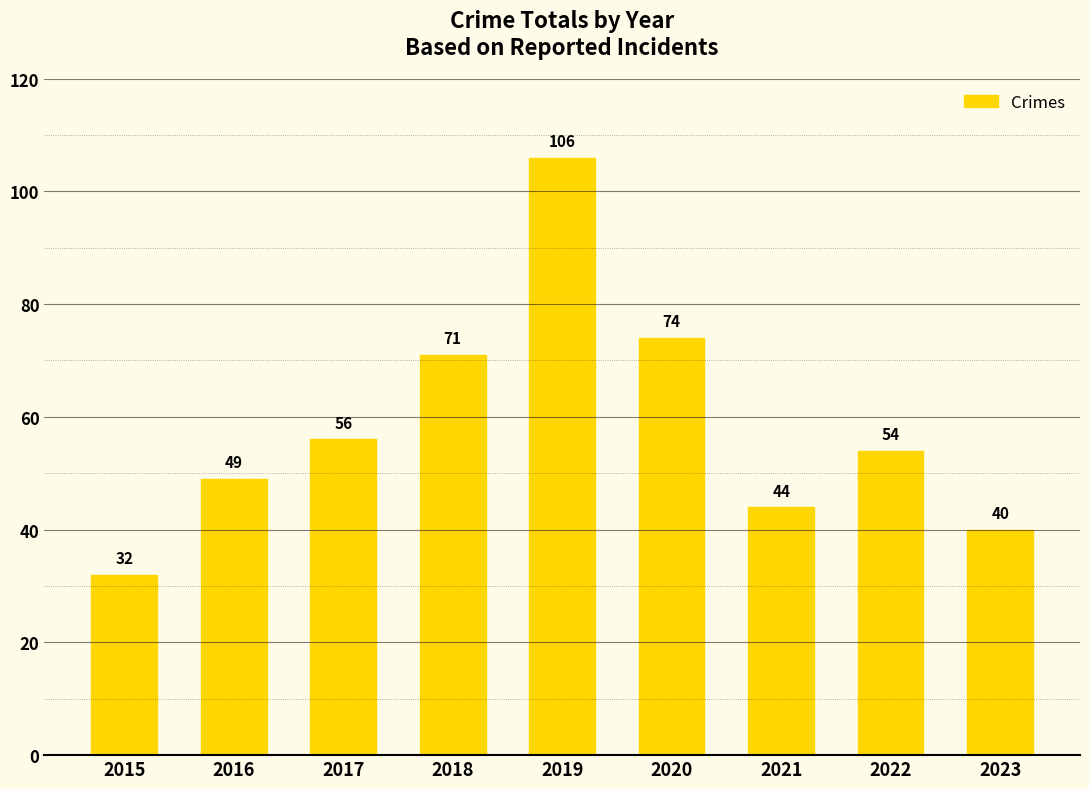

What is the average value?

58